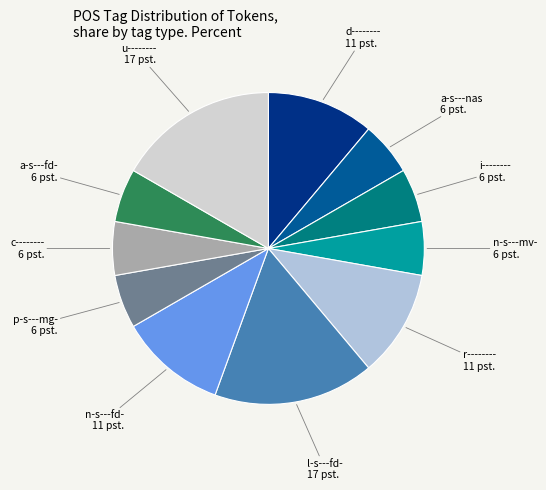

How many slices are in this pie chart?

11